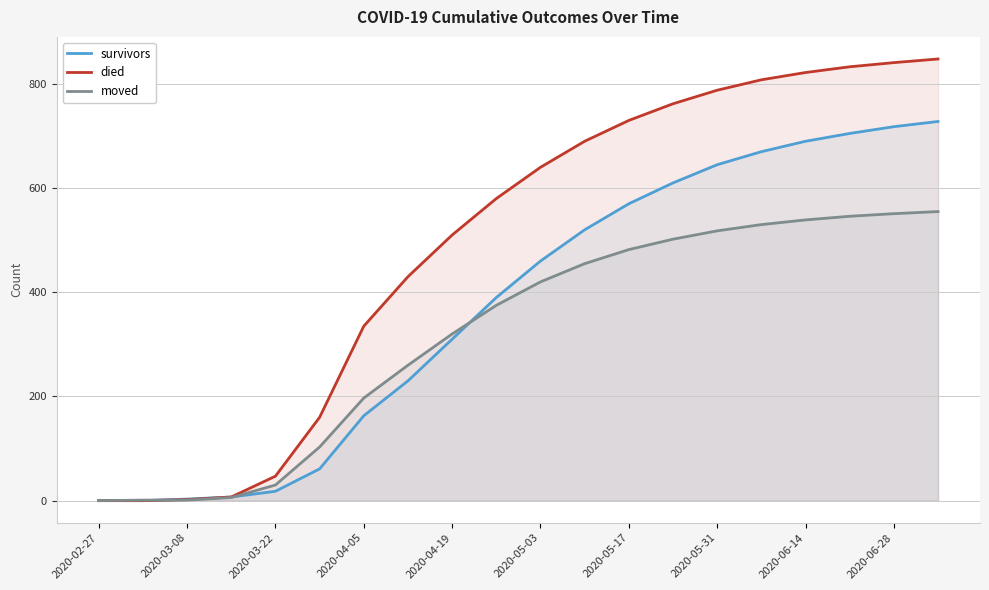

Rank the series by their maximum value, from lowest to highest.

moved, survivors, died